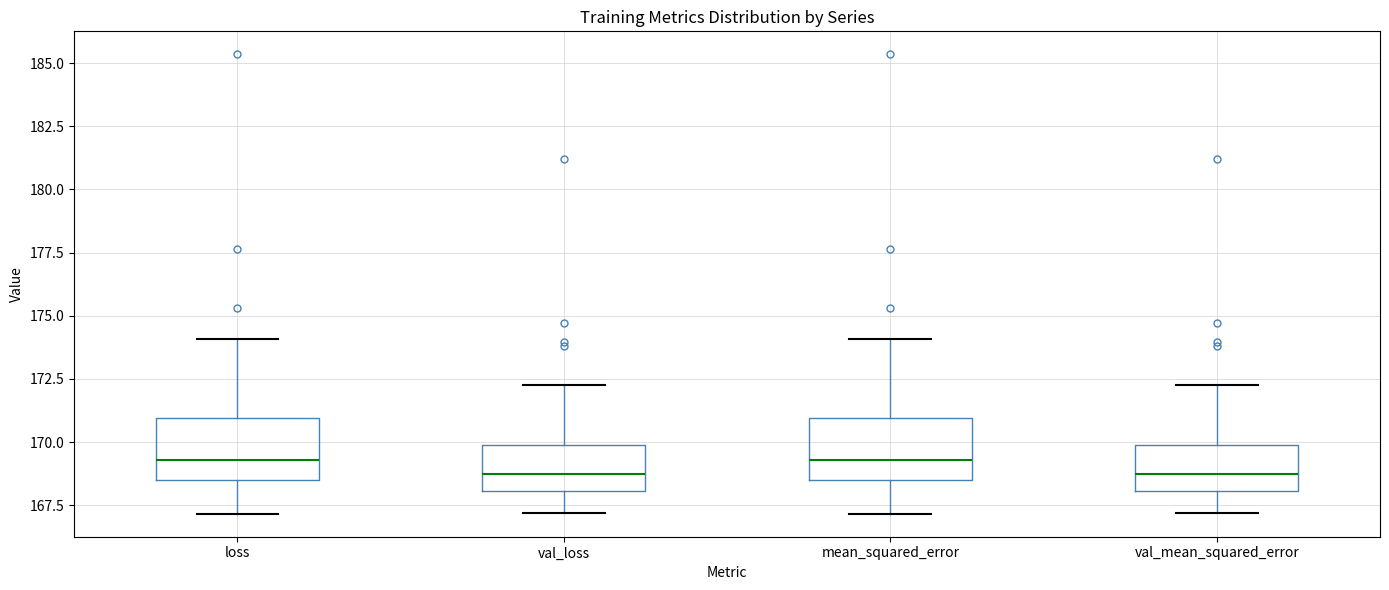

Where is the lower edge of the box for val_mean_squared_error on the y-axis? The values are not printed on the chart, so give them approximately, as read against the axis.

168.0